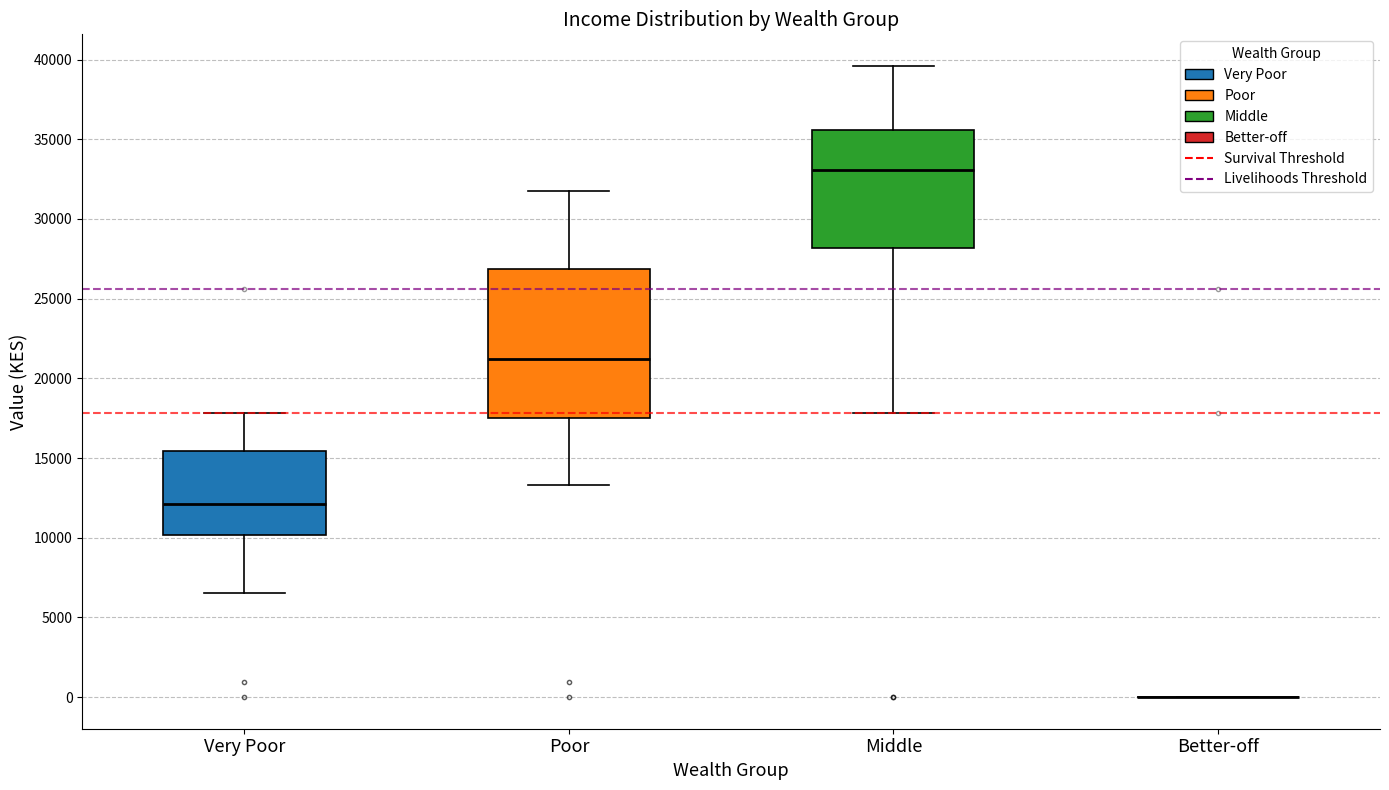

Reading left to right, transcribe this box plot: for each box, give where its median line is, the range the box spans, and where its two whiskers end, as read against the y-axis. The values are not printed on the chart, so give them approximately, as read against the axis.

Very Poor: median 12000, box 10000 to 15500, whiskers 6500 to 18000
Poor: median 21000, box 17500 to 27000, whiskers 13500 to 32000
Middle: median 33000, box 28000 to 35500, whiskers 18000 to 39500
Better-off: box collapsed to a line at 0, whiskers 0 to 0